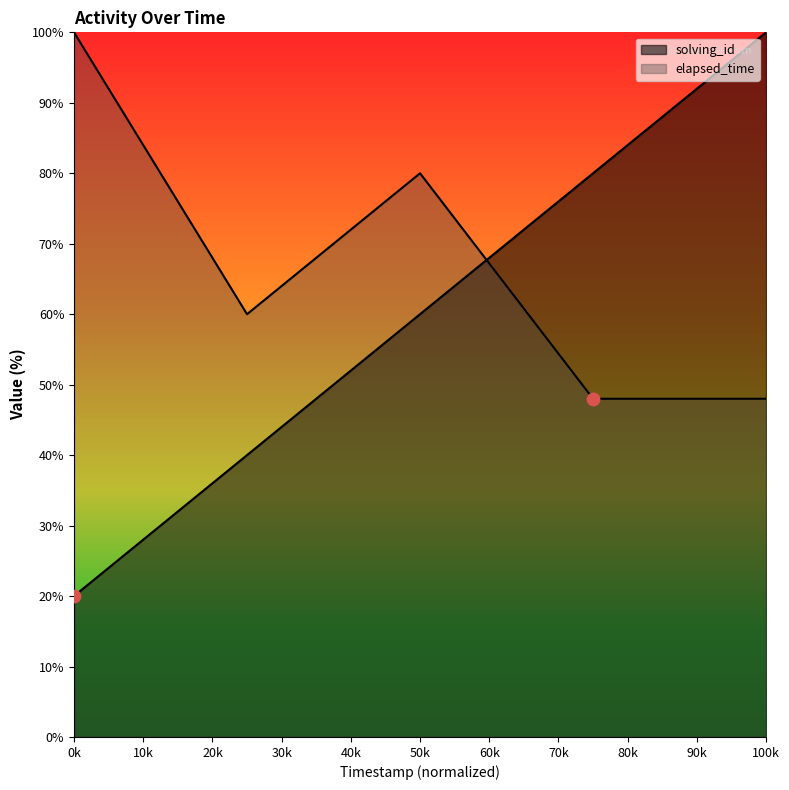

Which series has the largest Y range (max minus min)?

solving_id